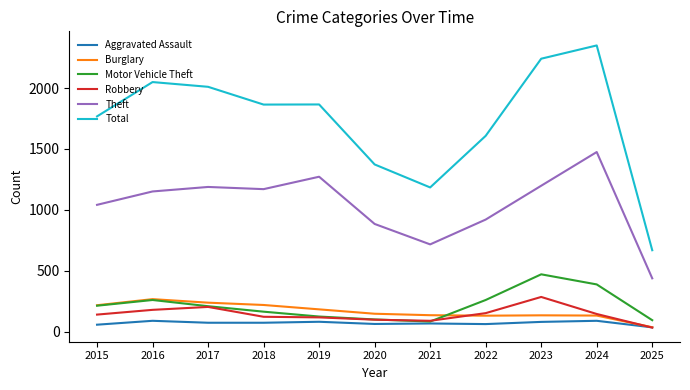

At which label does Burglary reach its peak?

2016